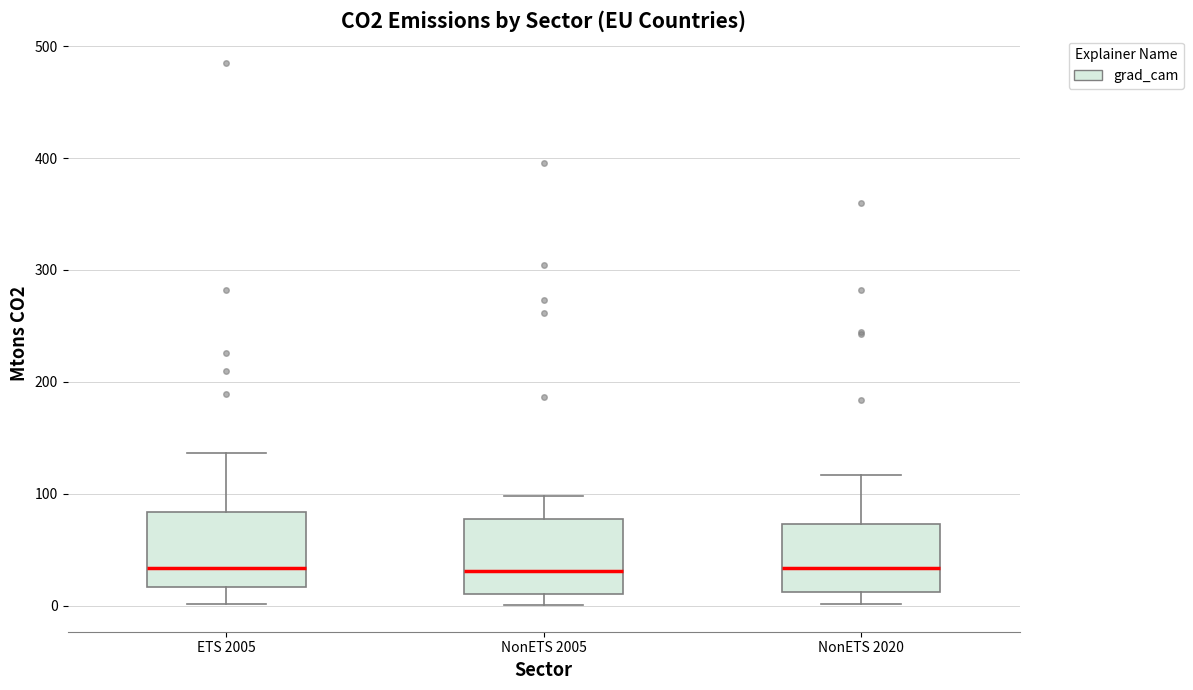

Where does the median line of the box for NonETS 2005 sit on the y-axis? The values are not printed on the chart, so give them approximately, as read against the axis.

30